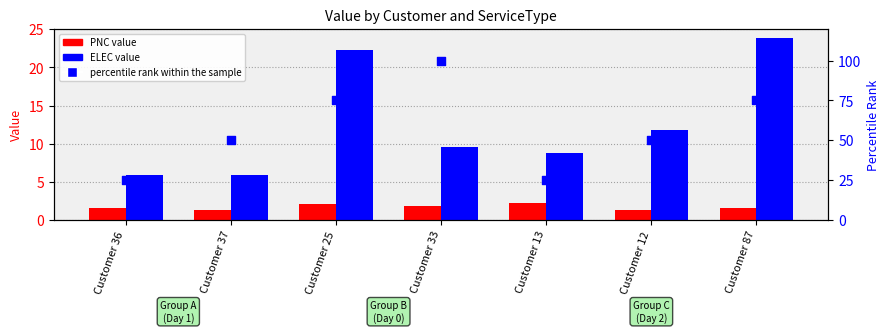

Which series contains the highest Y value?

percentile rank within the sample